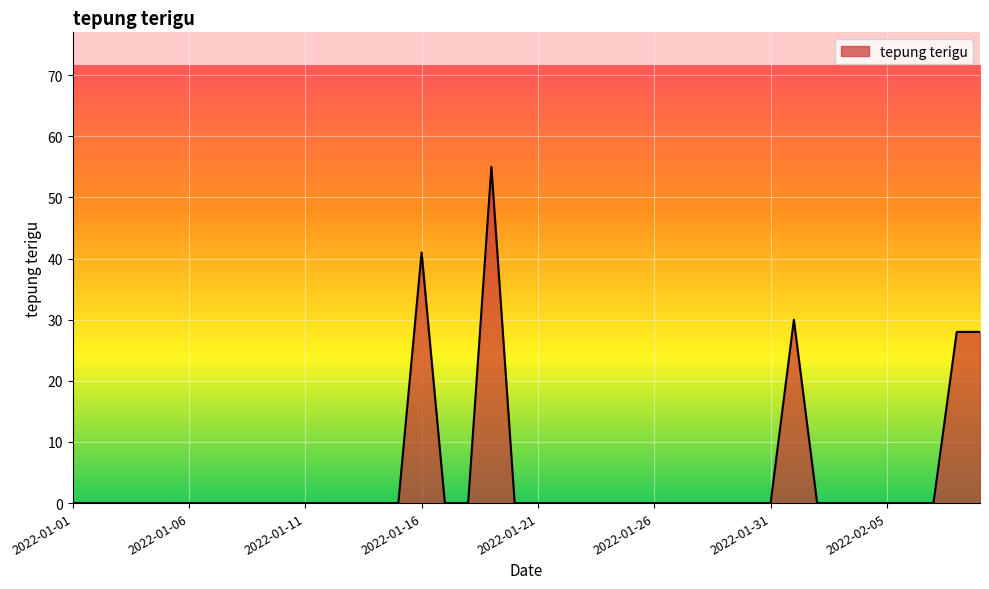

What is the maximum value shown in the chart?

55